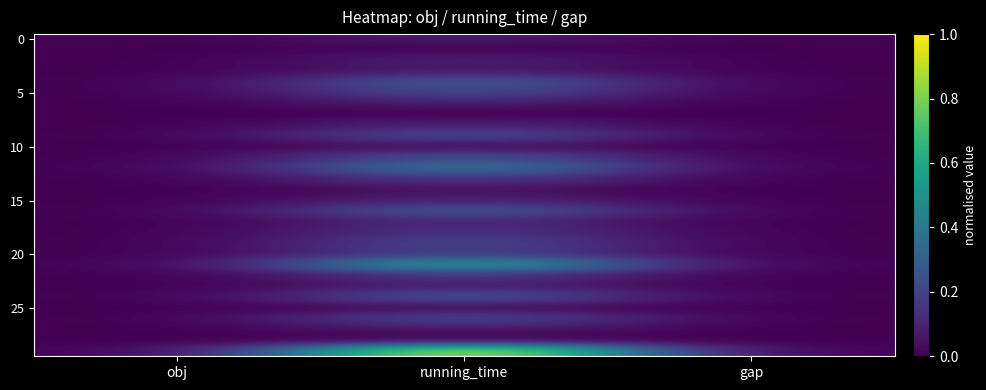

At which category is the sum across all series the highest?

running_time